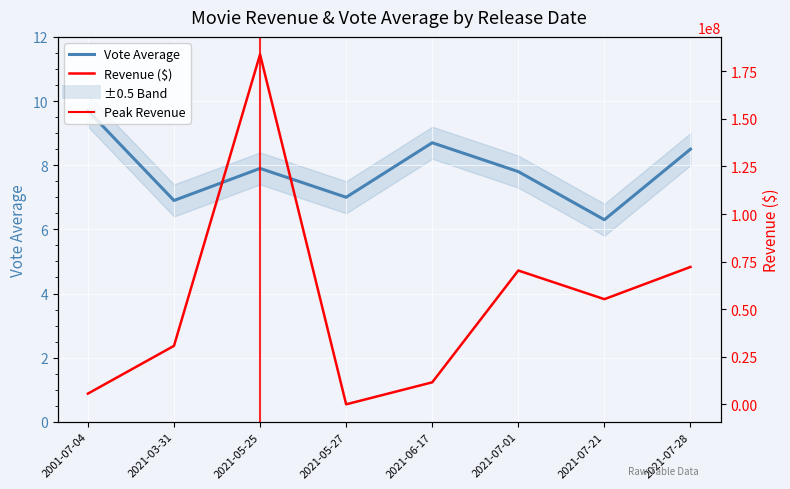

The value of Revenue ($) at 2021-07-28 is 72200000.0. True or false?

True